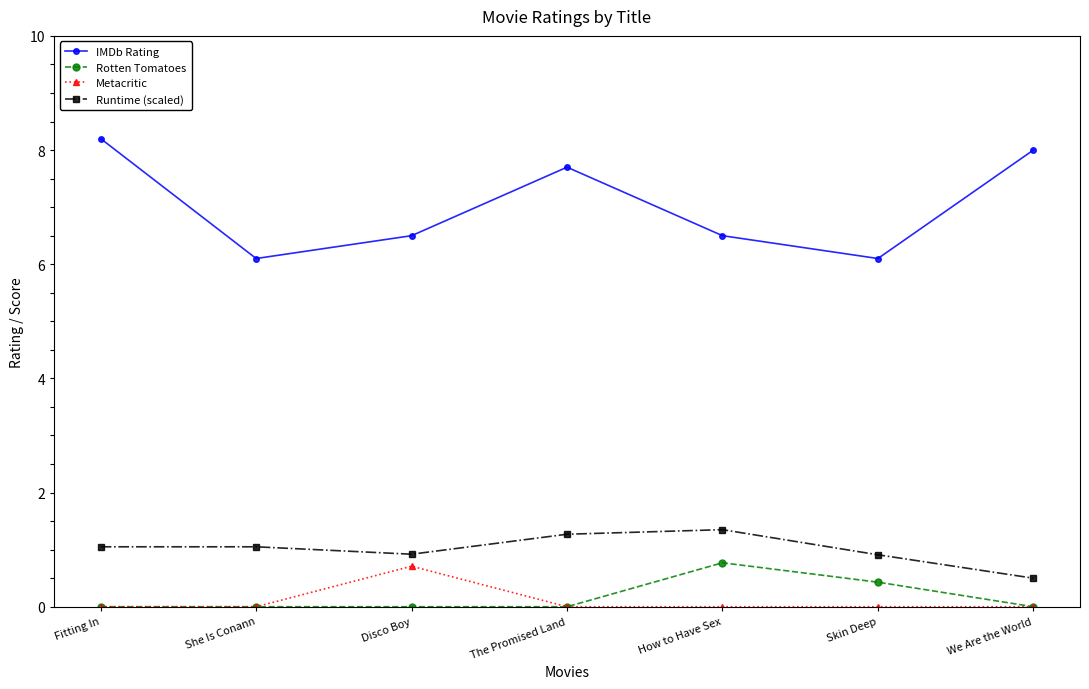

Is the value of Rotten Tomatoes at Skin Deep greater than the value of IMDb Rating at How to Have Sex?

No